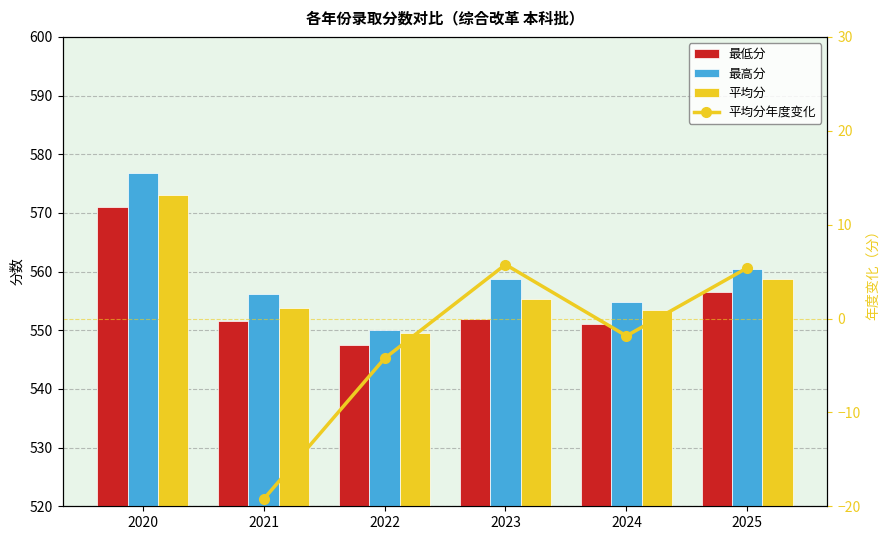

True or false: 平均分 has a value of 182.0 at 2022.

False